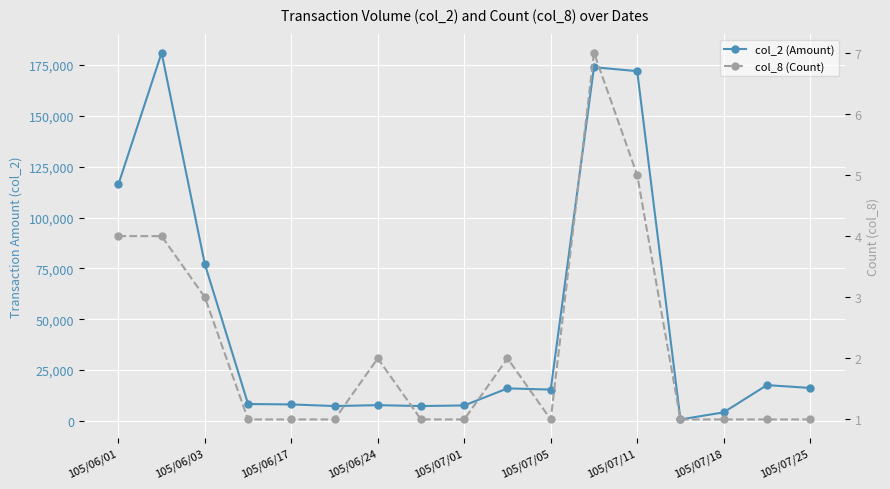

What is the label of the 17th point from the right?

105/06/01